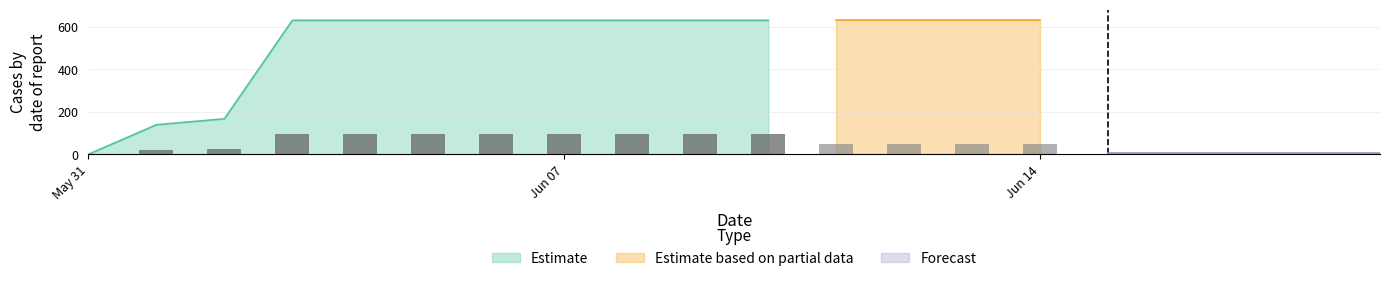

Does the chart contain stacked bars?

No